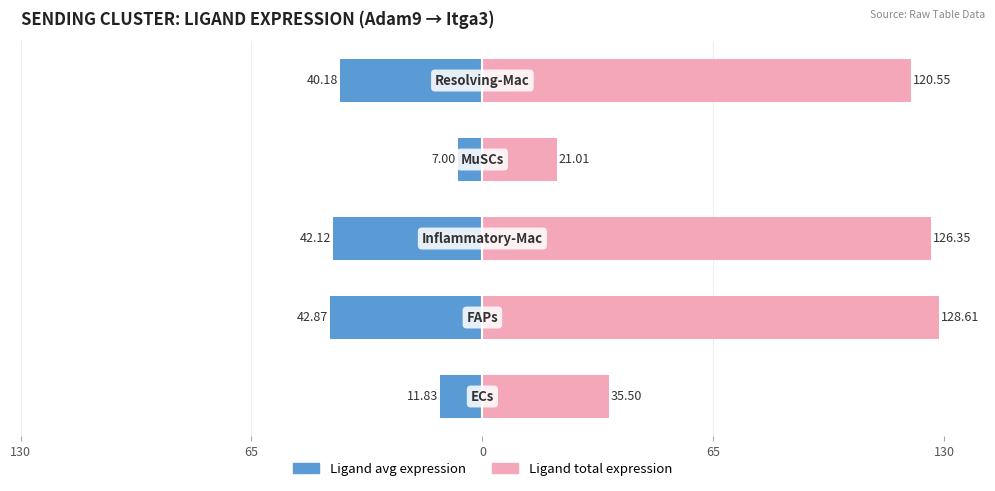

What is the sum of all Ligand total expression value values?

432.0